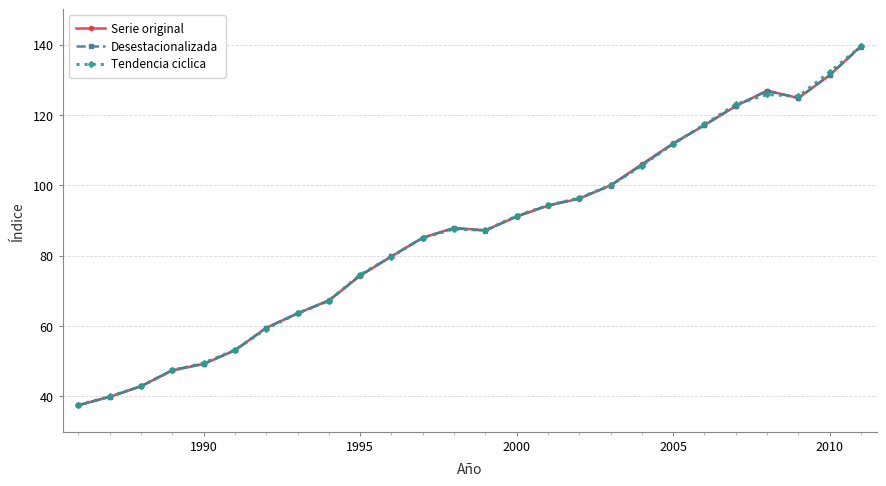

What is the sum of all Serie original values?

2236.3